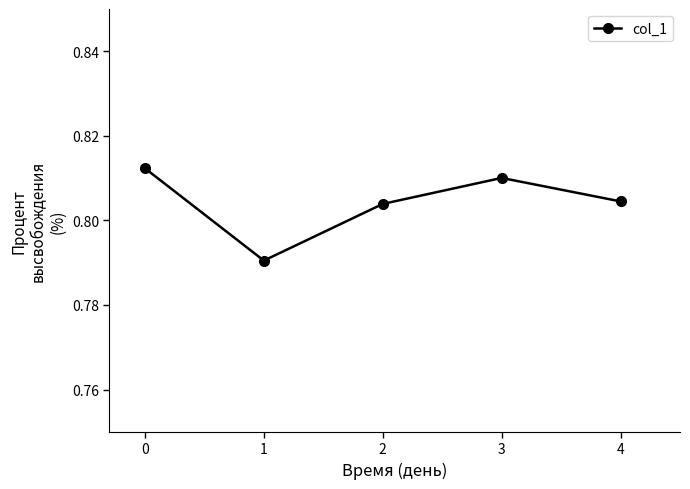

Does the chart have visible grid lines?

No